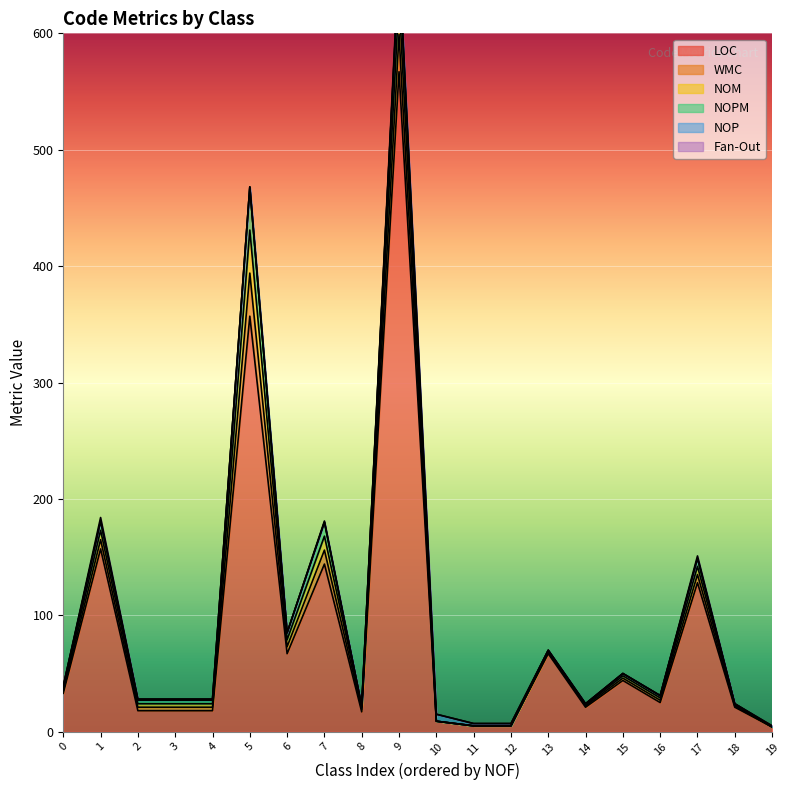

Reading left to right, extract all data points from this chart.

LOC: 0=33	1=157	2=18	3=18	4=18	5=357	6=67	7=144	8=17	9=567	10=9	11=5	12=5	13=67	14=21	15=44	16=25	17=128	18=21	19=4
WMC: 0=2	1=8	2=3	3=3	4=3	5=37	6=6	7=12	8=2	9=32	10=0	11=0	12=0	13=1	14=1	15=2	16=2	17=7	18=1	19=0
NOM: 0=2	1=8	2=3	3=3	4=3	5=37	6=6	7=12	8=2	9=31	10=0	11=0	12=0	13=1	14=1	15=2	16=2	17=7	18=1	19=0
NOPM: 0=2	1=8	2=3	3=3	4=3	5=37	6=6	7=12	8=1	9=31	10=0	11=0	12=0	13=1	14=1	15=2	16=2	17=7	18=1	19=0
NOP: 0=0	1=0	2=1	3=1	4=1	5=0	6=0	7=0	8=0	9=0	10=6	11=2	12=2	13=0	14=0	15=0	16=0	17=0	18=0	19=1
Fan-Out: 0=0	1=3	2=0	3=0	4=0	5=0	6=0	7=1	8=0	9=5	10=0	11=0	12=0	13=0	14=0	15=0	16=0	17=2	18=0	19=0